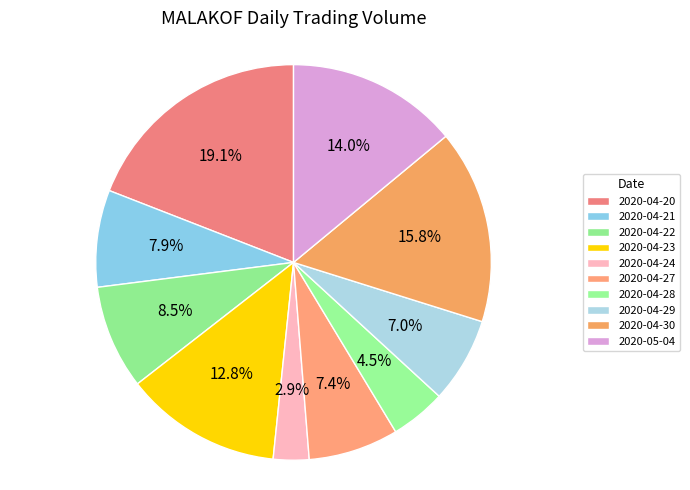

How many segments does this pie chart have?

10